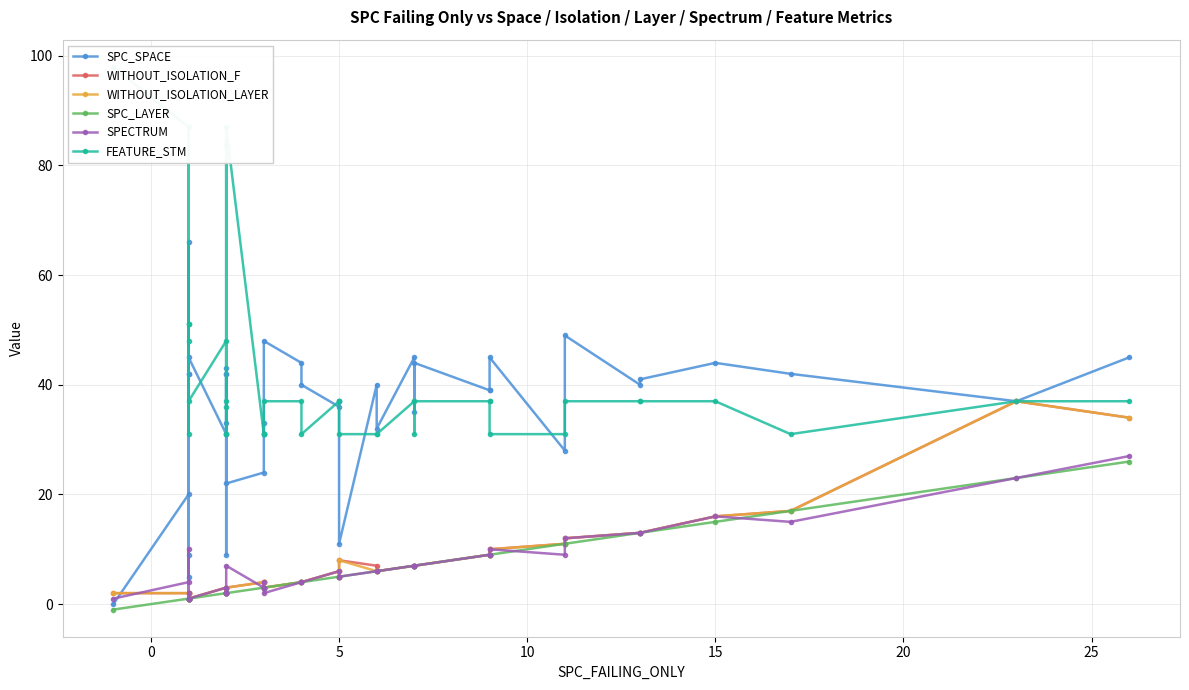

Is the value of FEATURE_STM at 5 greater than the value of WITHOUT_ISOLATION_LAYER at 5?

Yes